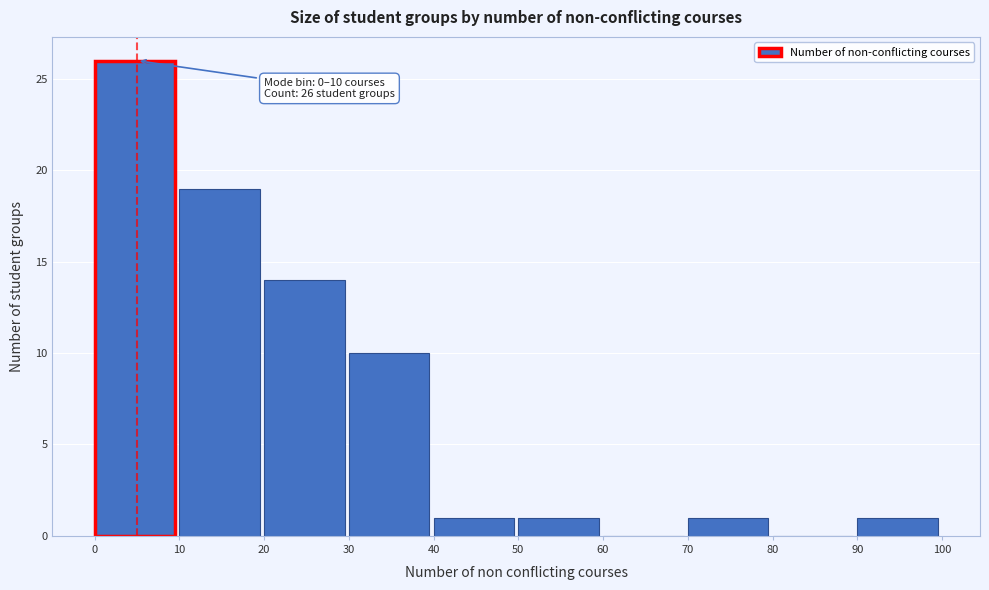

Over which range of the x-axis is the bar tallest?

0 to 10